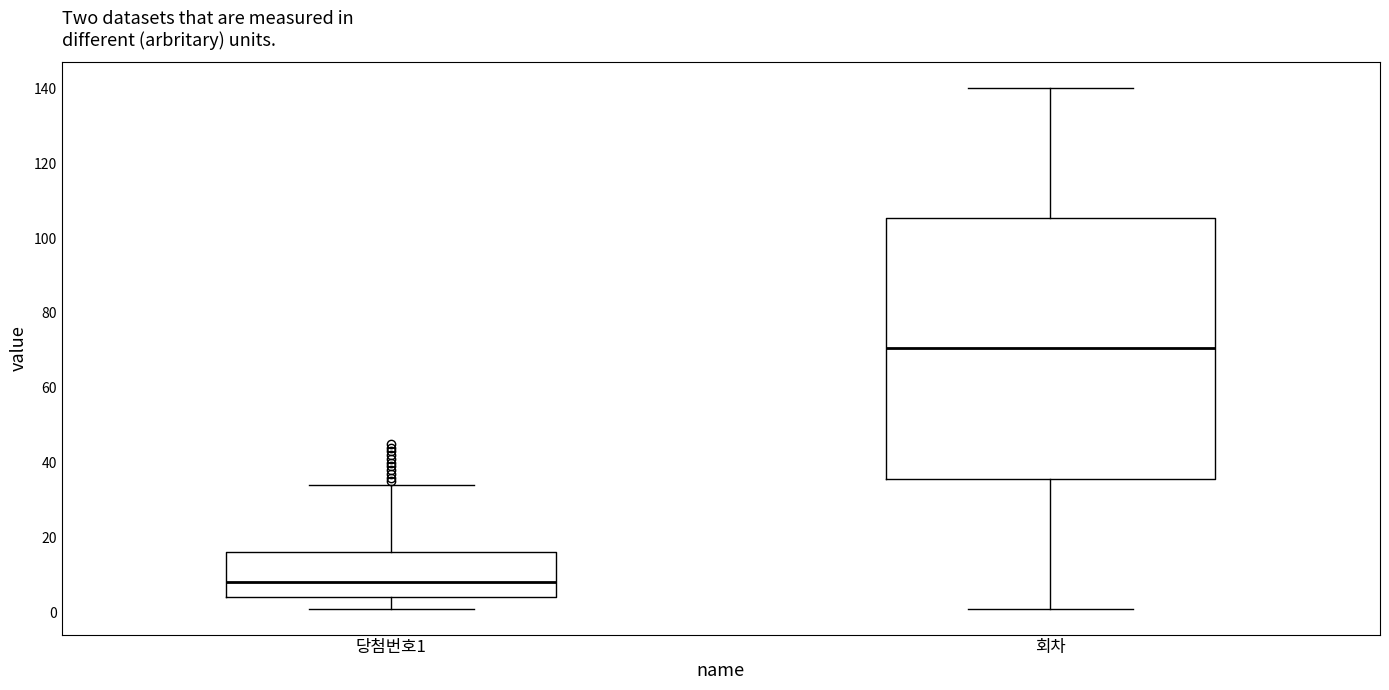

Comparing the boxes themselves (not the whiskers), which one is the tallest?

회차